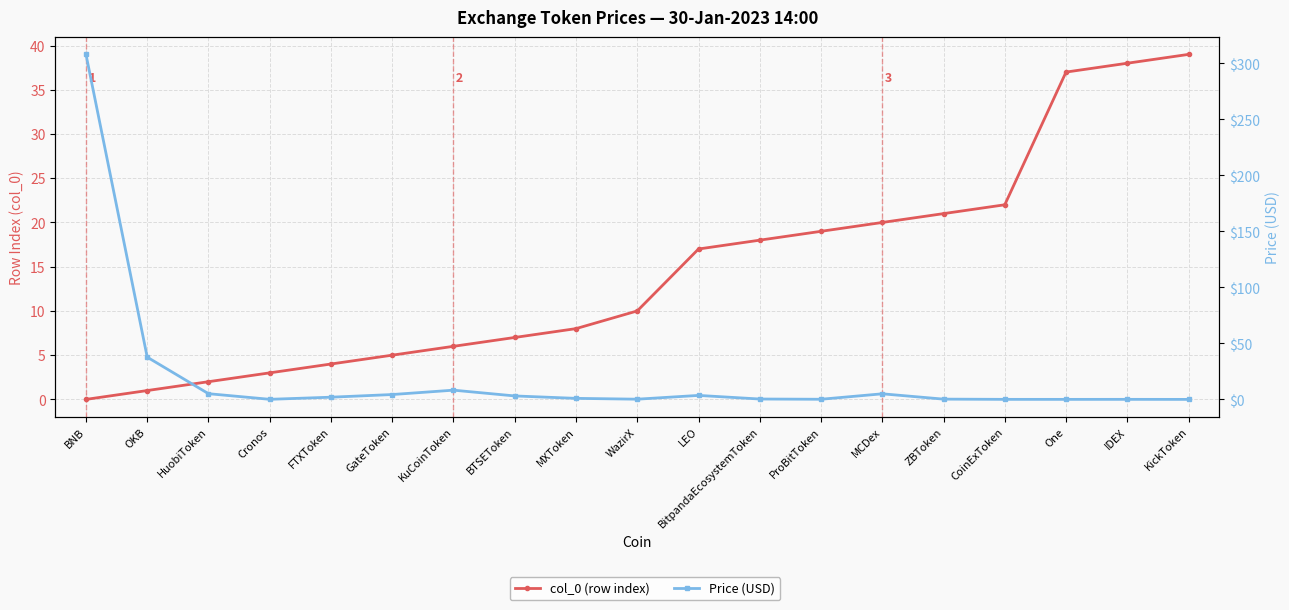

True or false: col_0 (row index) and Price (USD) cross at least once.

True